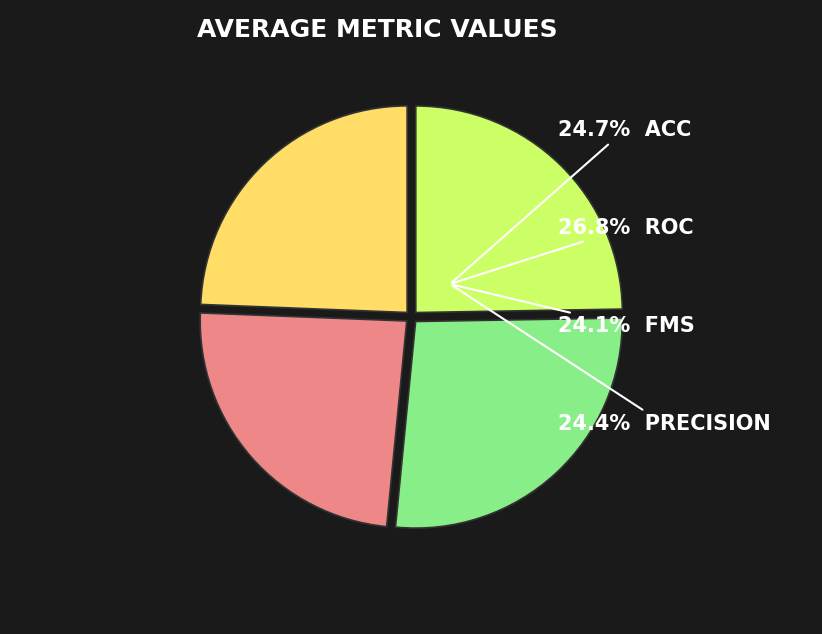

Is there any slice that represents more than half of the pie?

No